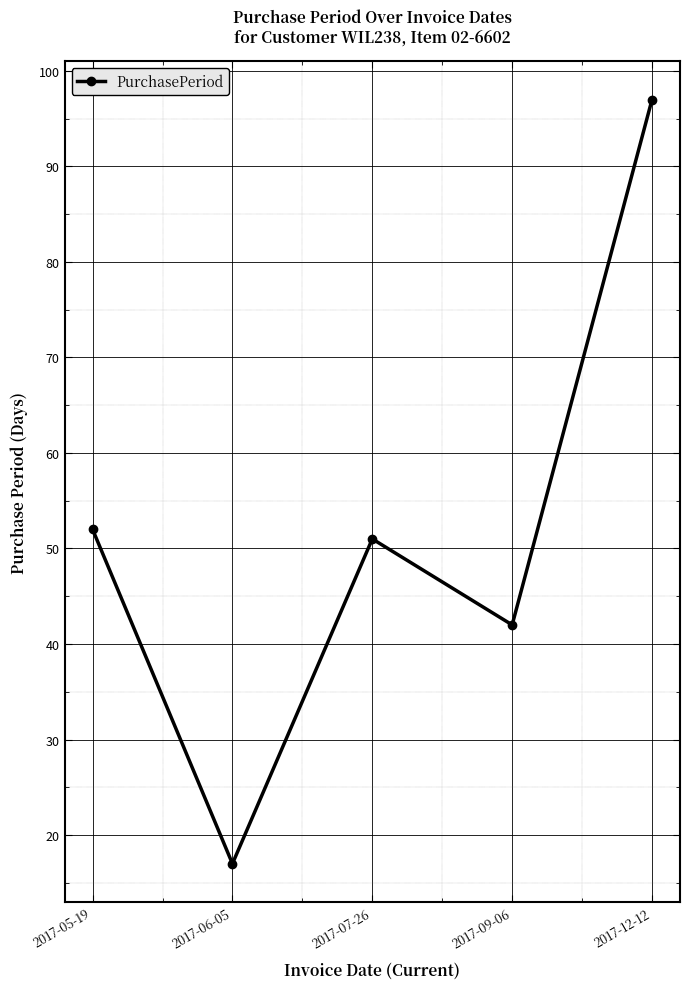

Reading left to right, list all the values displayed in this chart.

52	17	51	42	97